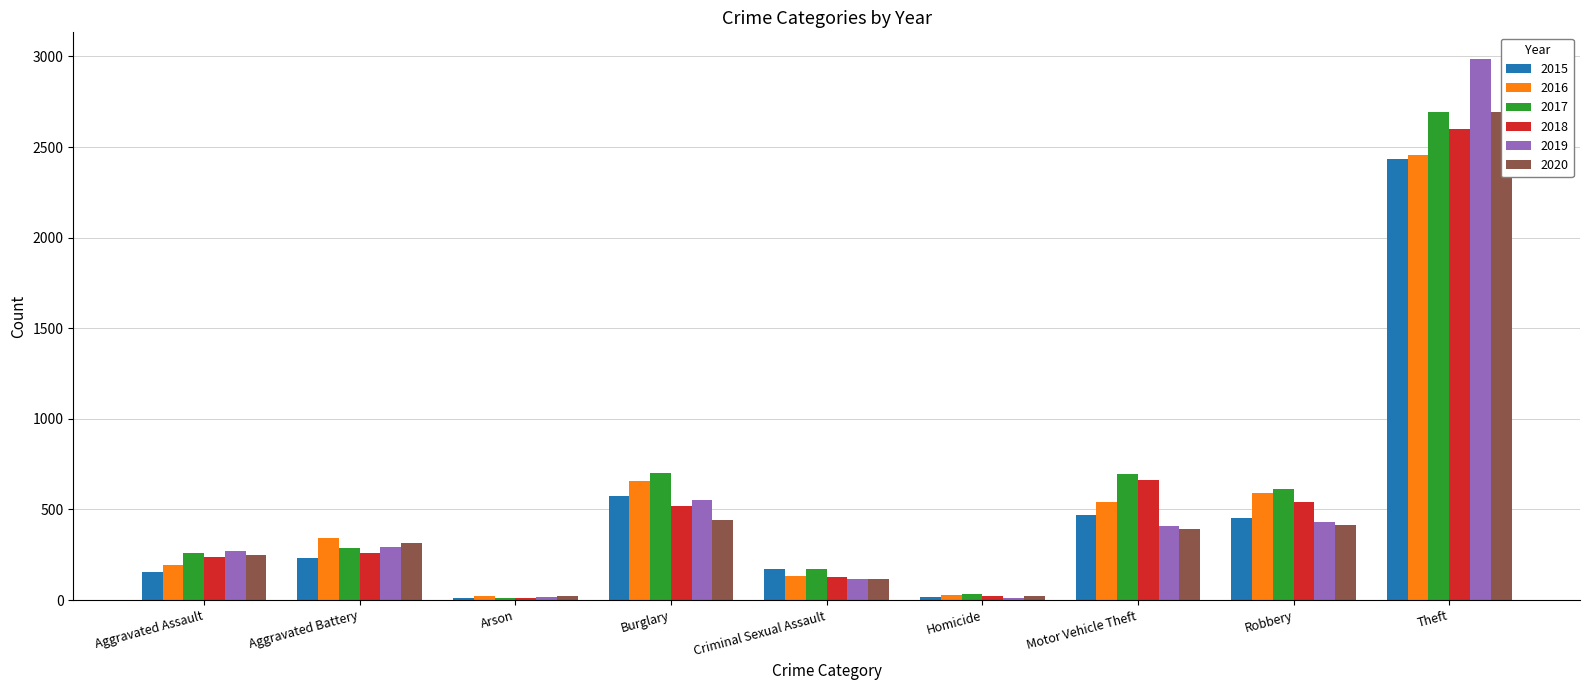

What is the difference between the maximum and minimum values in the 2018 series?

2591